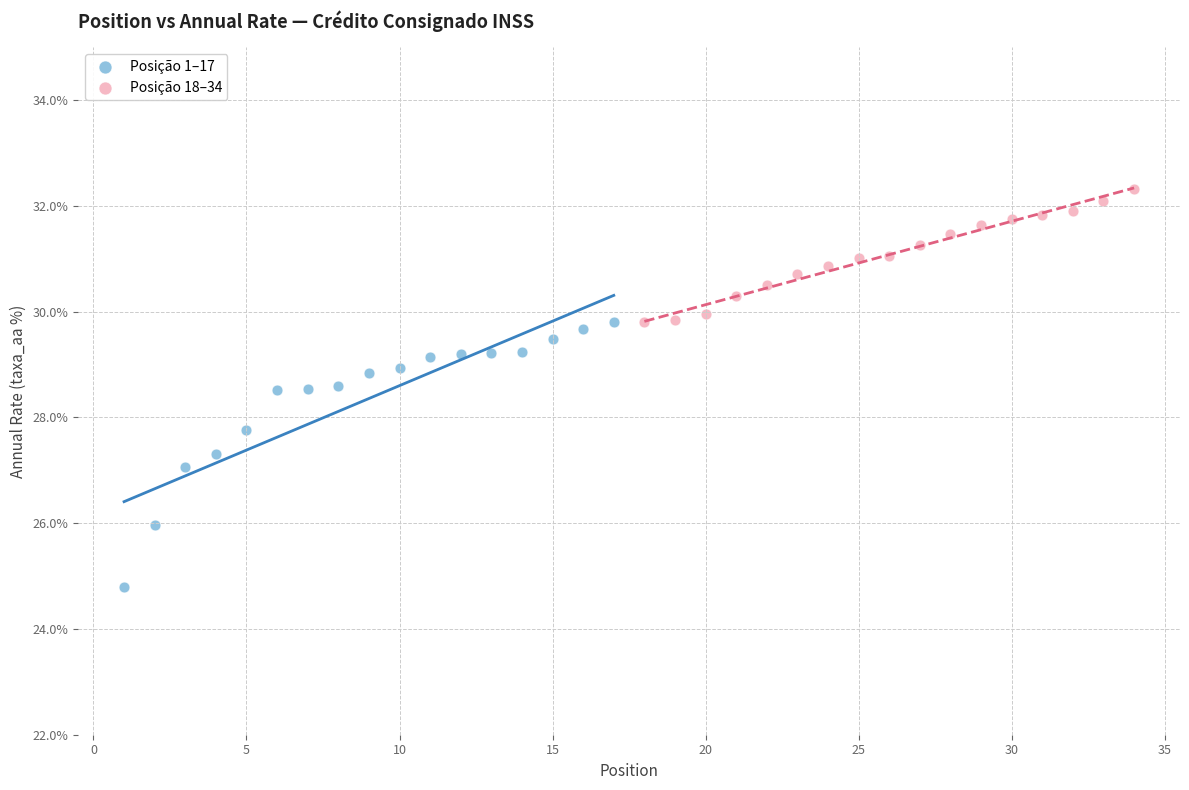

Which series contains the highest Y value?

Posição 18–34